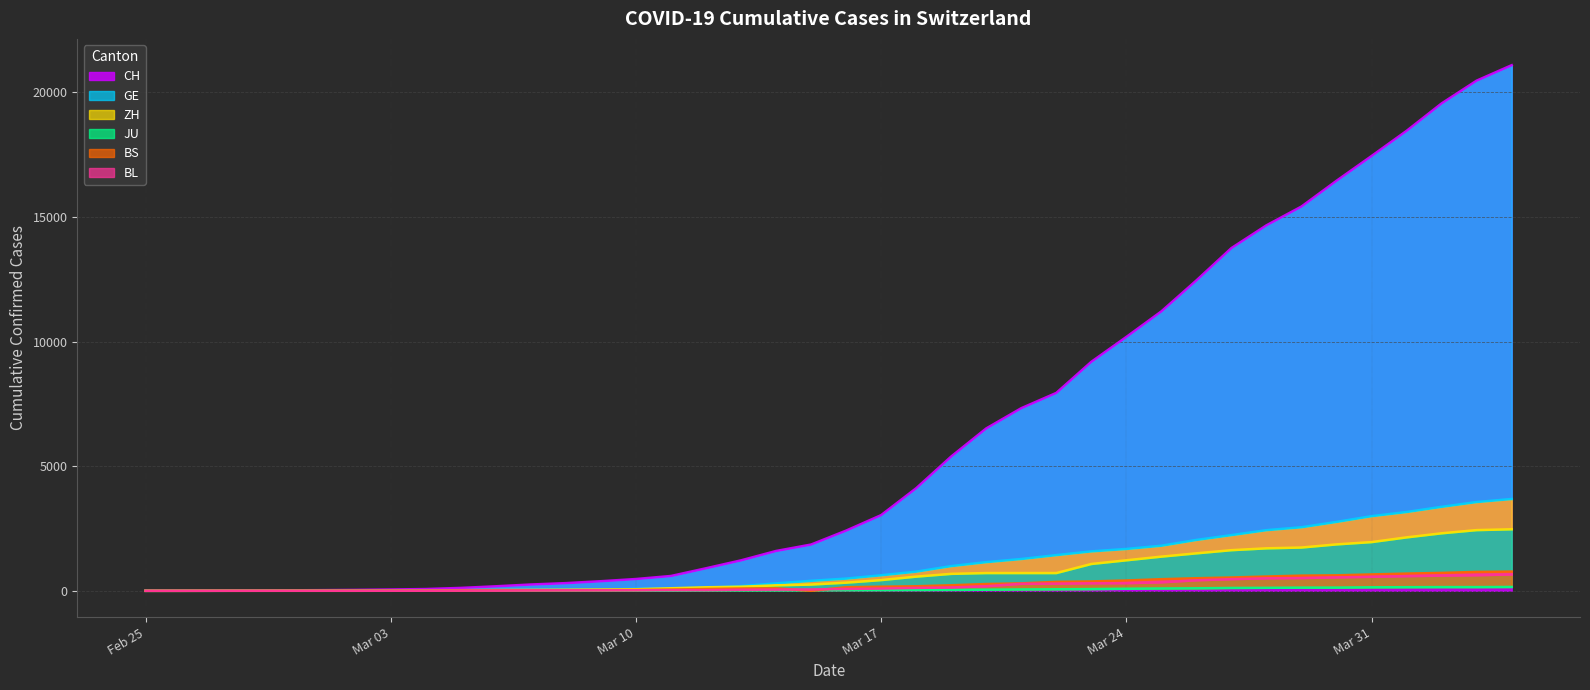

Where does the ZH series first go above 327?

Mar 17